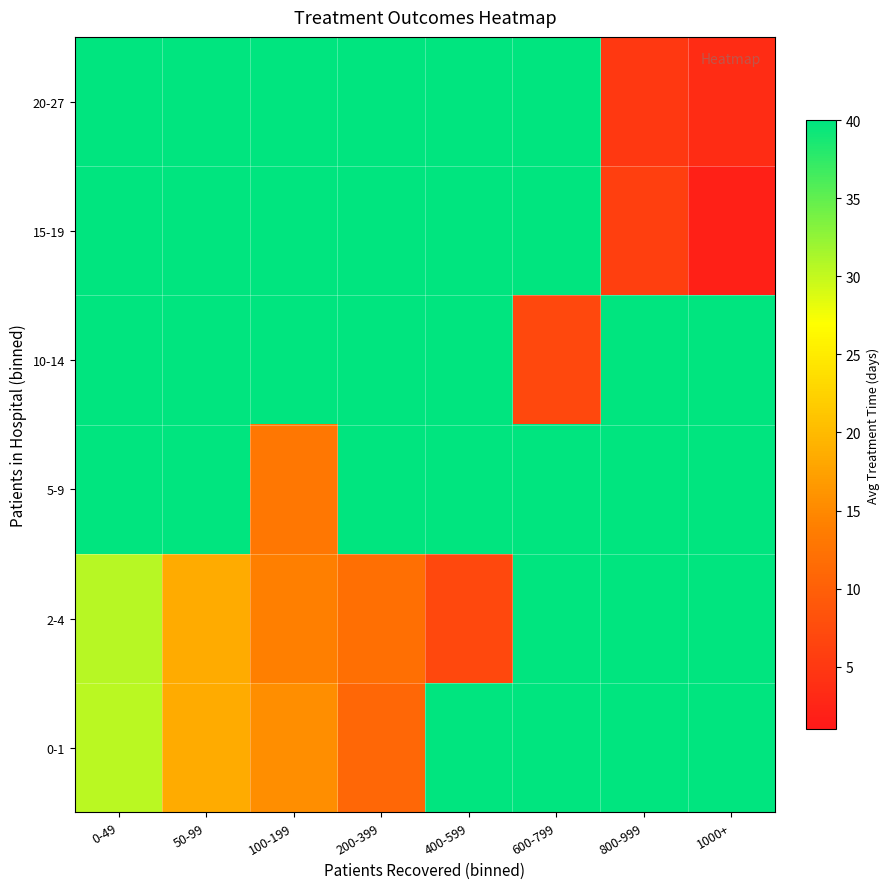

Which label corresponds to the smallest value in the chart?

1000+